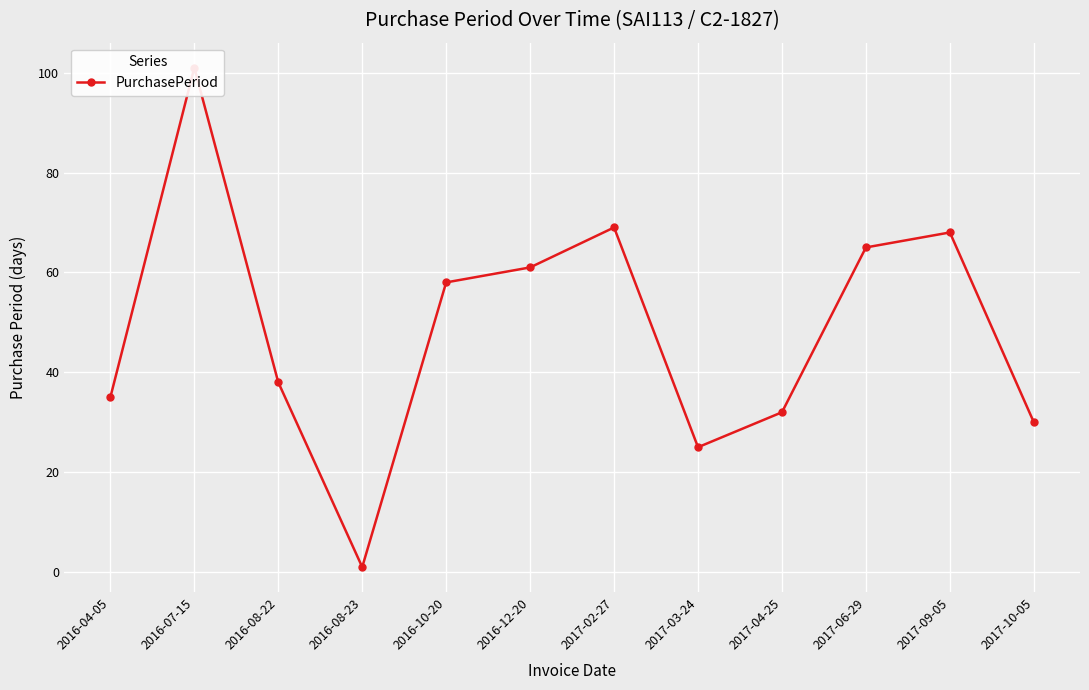

How many data points does each series have?

12